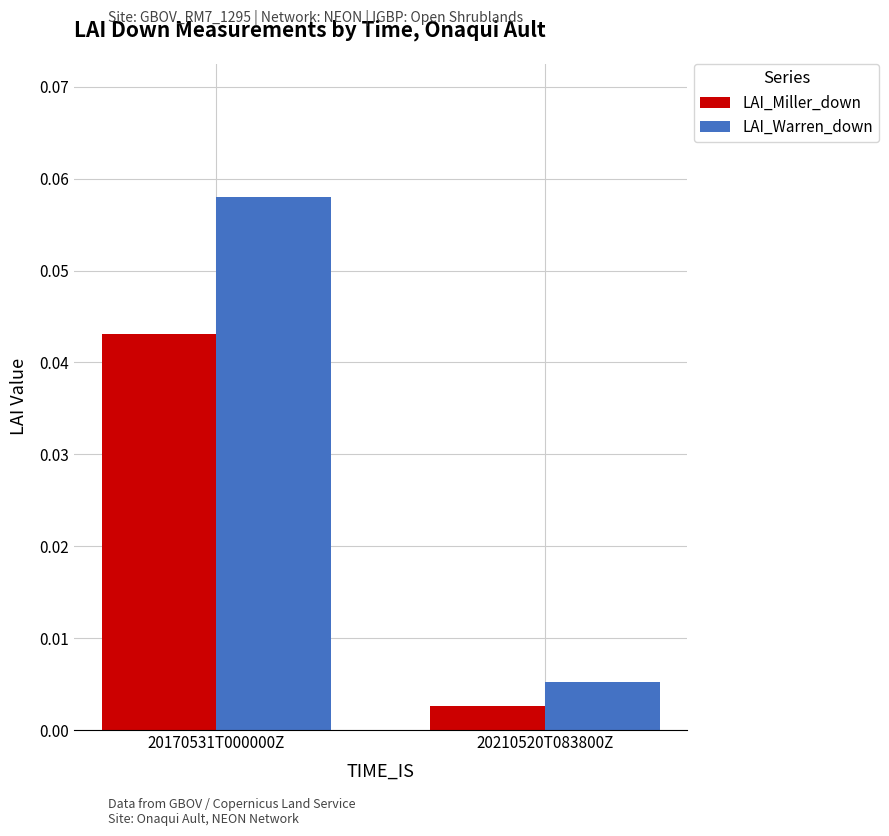

Between 20170531T000000Z and 20210520T083800Z, which series saw the biggest shift?

LAI_Warren_down